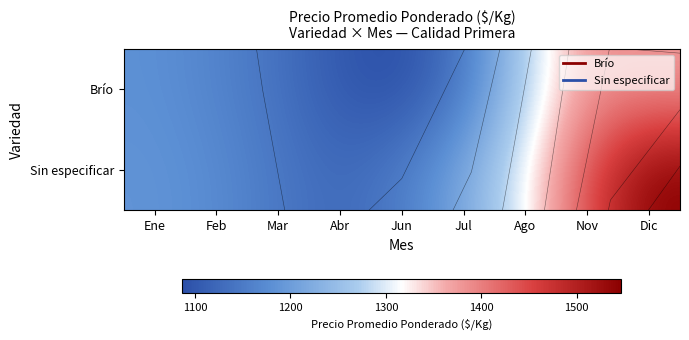

Where is Sin especificar nearest to the value 1336?

Ago